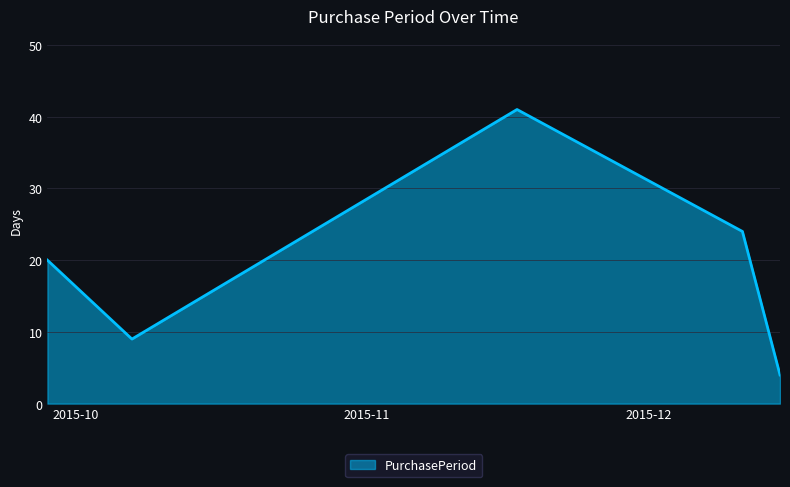

True or false: the data has more than 1 interior local peaks.

False